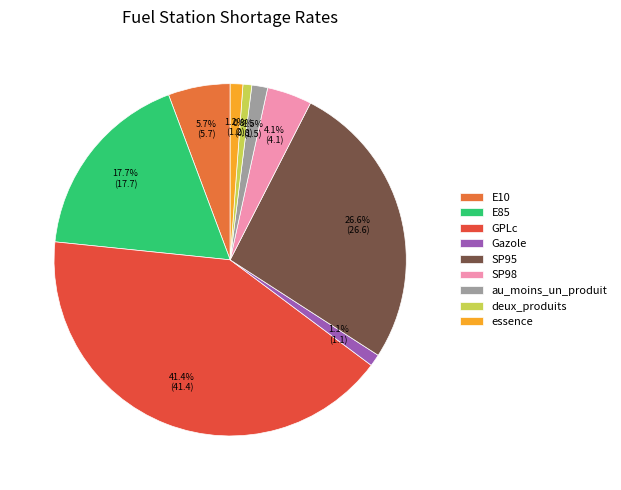

Is there a majority slice in this chart?

No